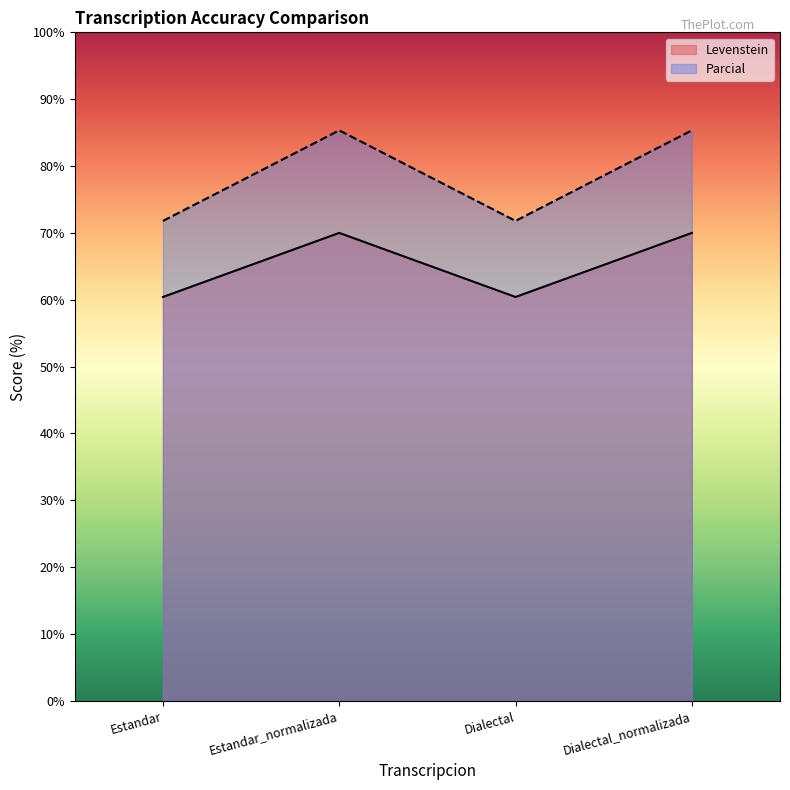

Is it true that Parcial equals 21.6 at Estandar?

False